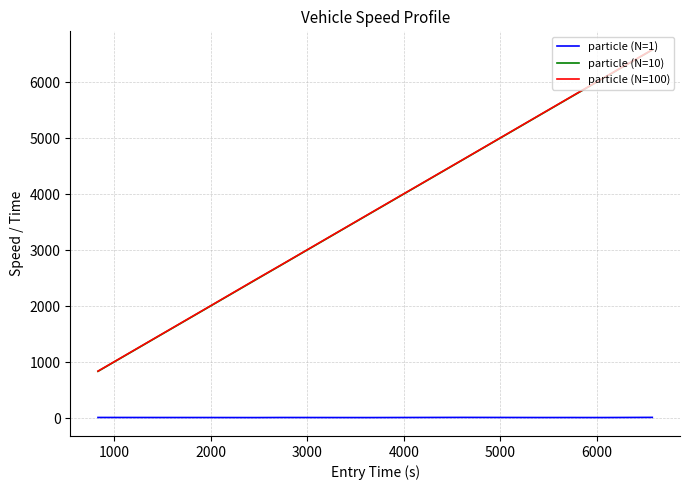

True or false: particle (N=10) and particle (N=1) intersect in this chart.

False